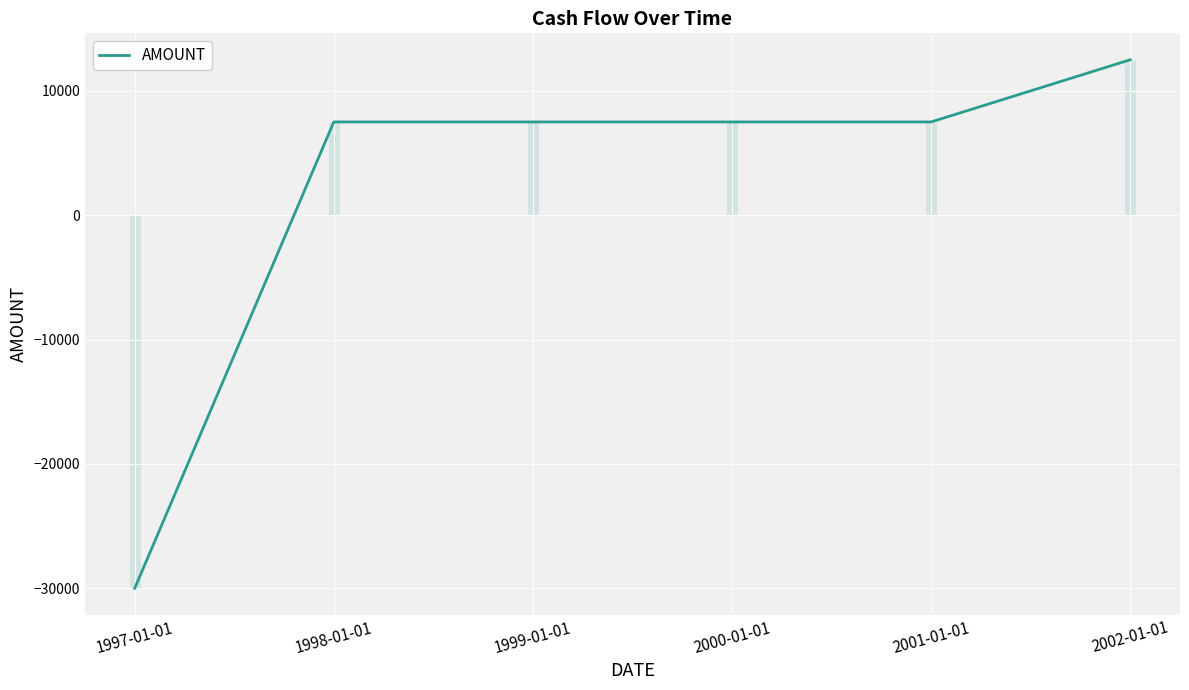

How many lines are shown in the chart?

1